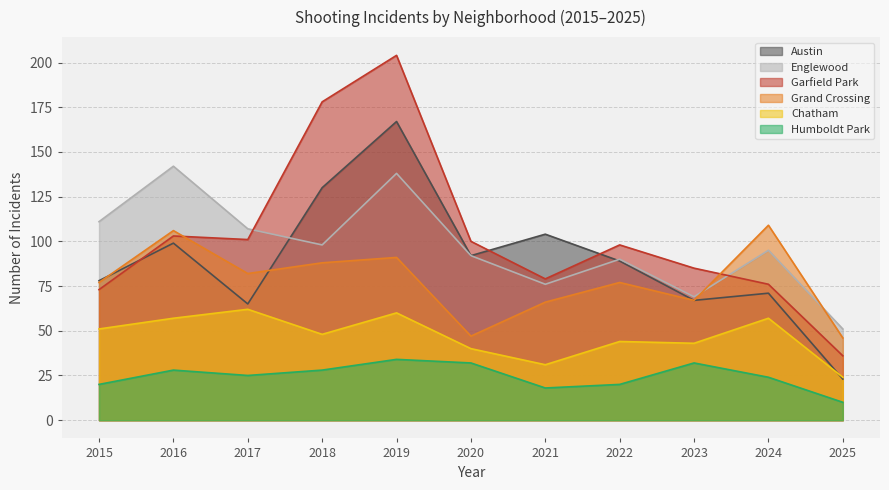

At which label does Englewood reach its minimum?

2025